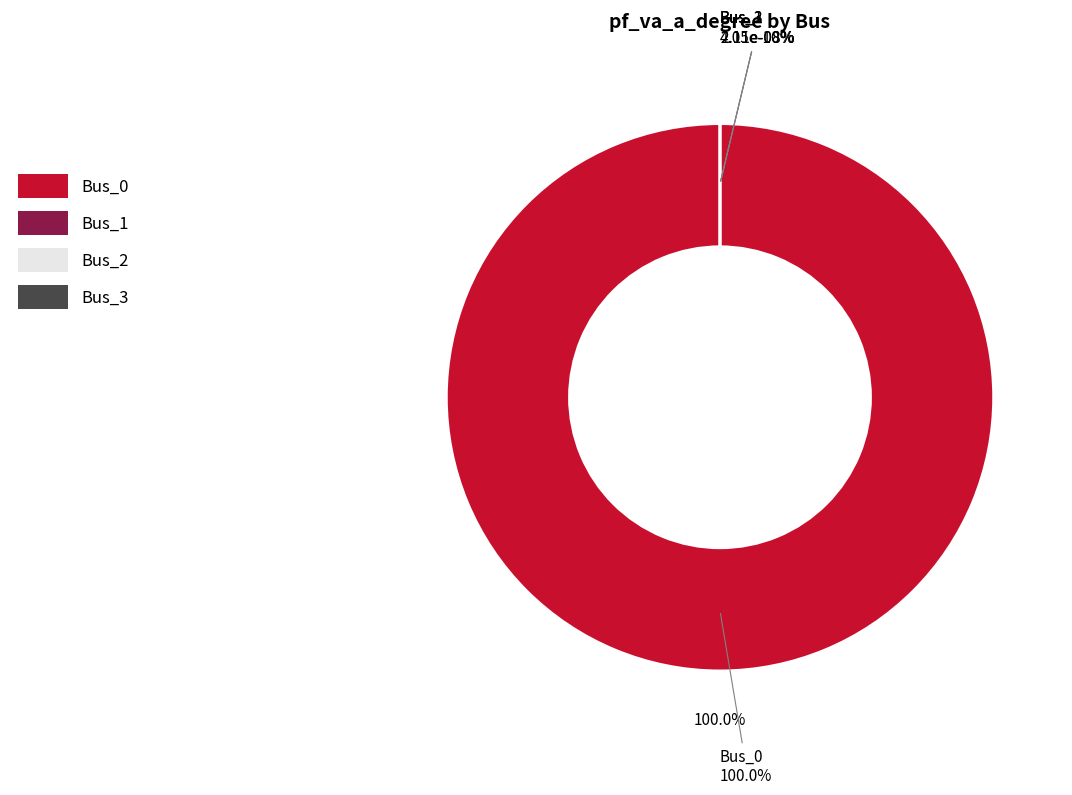

What is the change in value from Bus_0 to Bus_1?

-4.4